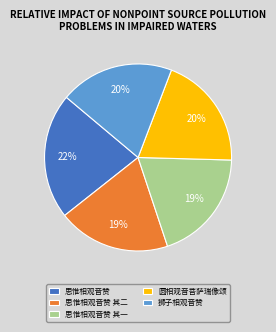

To the nearest percent, what is the average slice percentage?

20%